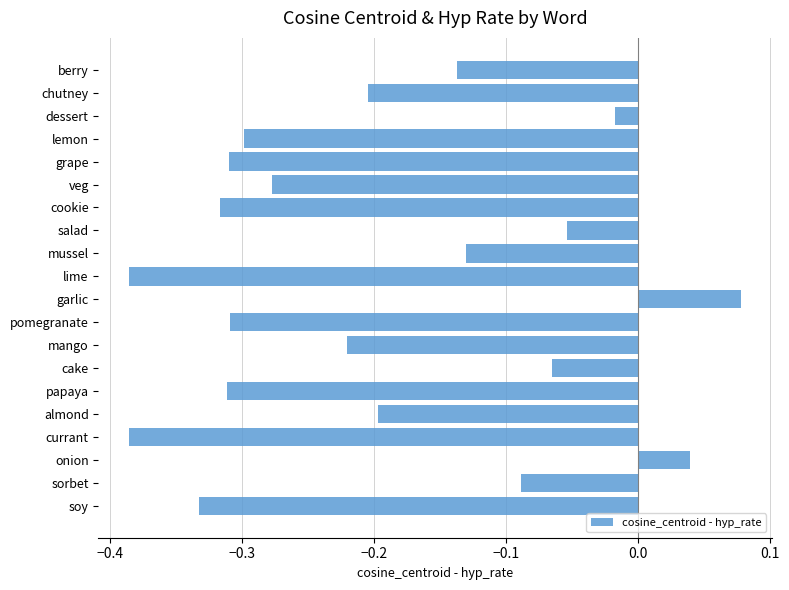

What is the difference between the second highest and second lowest values?

0.4